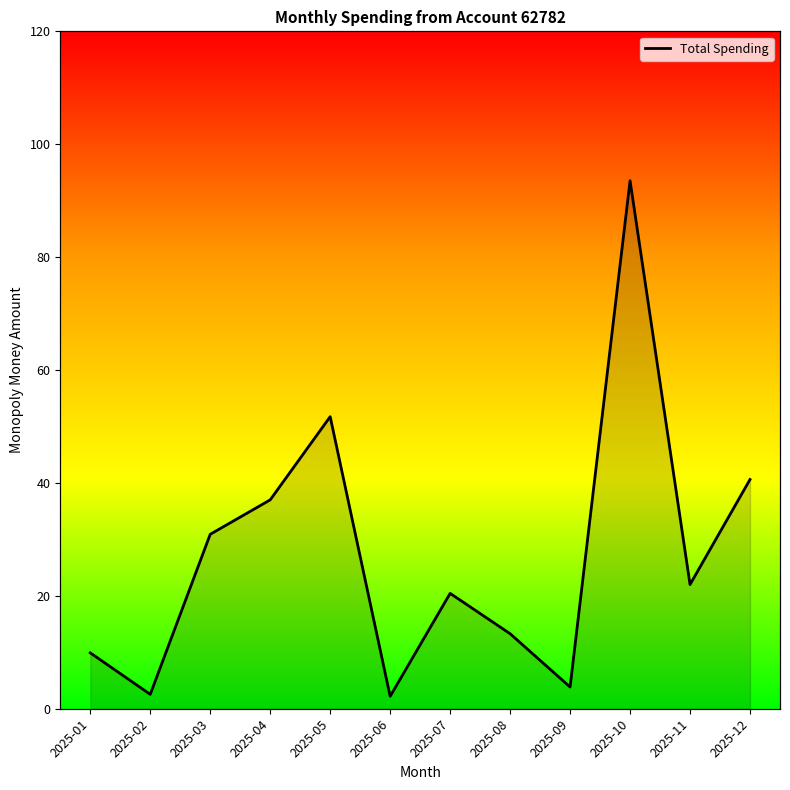

The value at 2025-09 is 2.5. True or false?

False